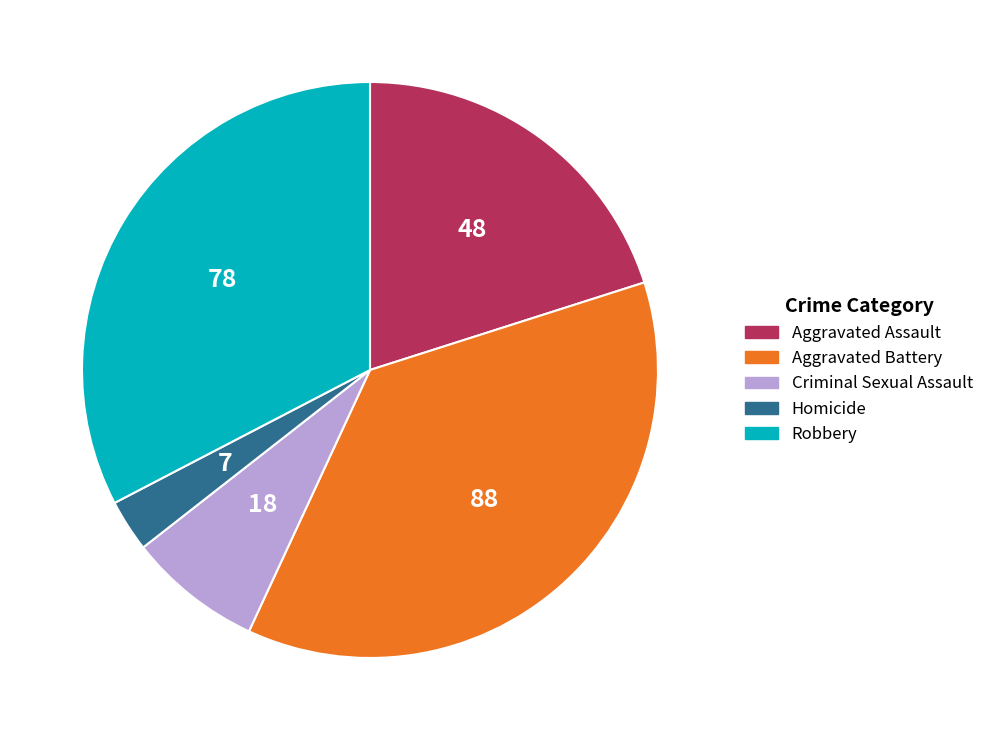

Is there any slice that represents more than half of the pie?

No